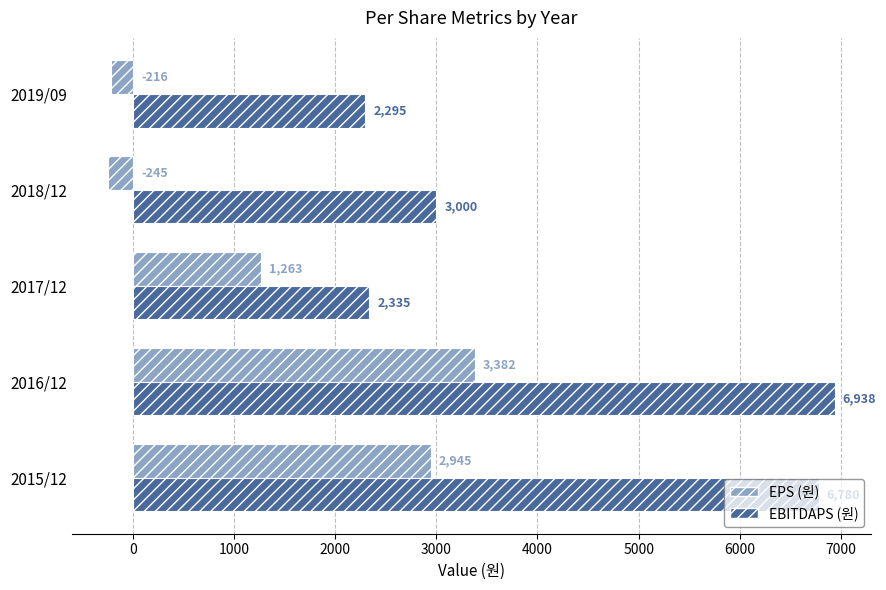

At how many categories does at least one series exceed 524?

5